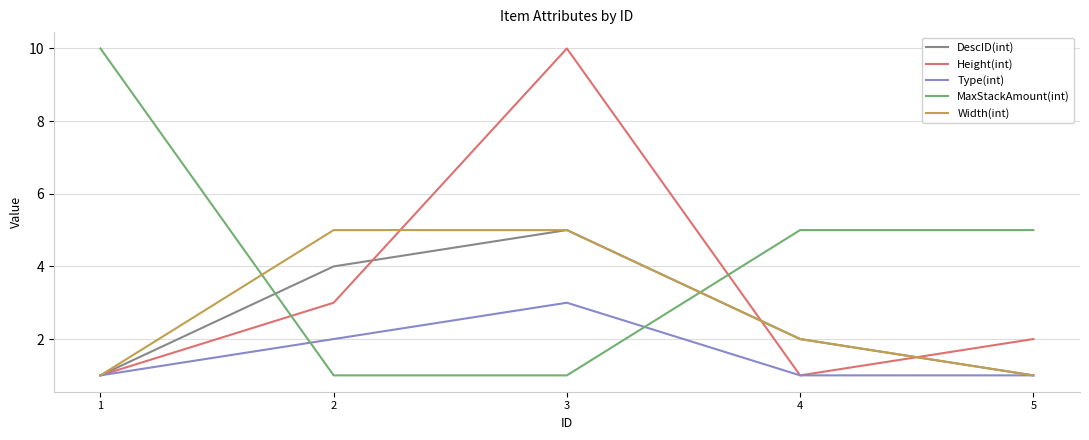

What is the greatest value displayed?

10